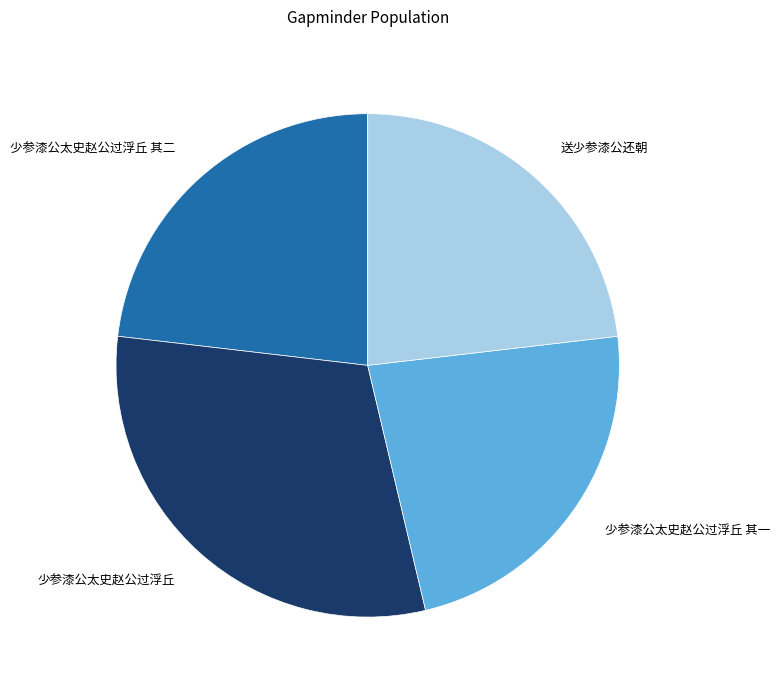

Which slice is the largest?

少参漆公太史赵公过浮丘